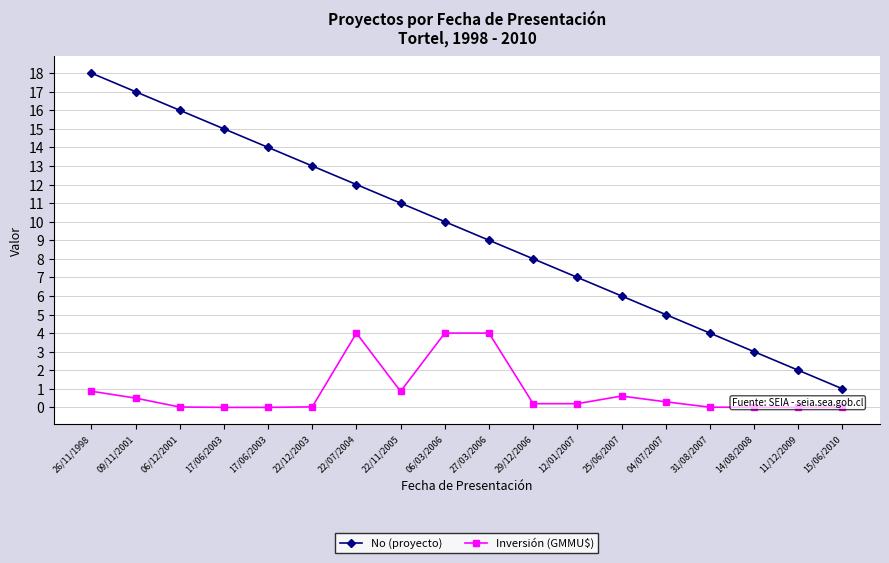

Between 17/06/2003 and 11/12/2009, which is larger?

17/06/2003